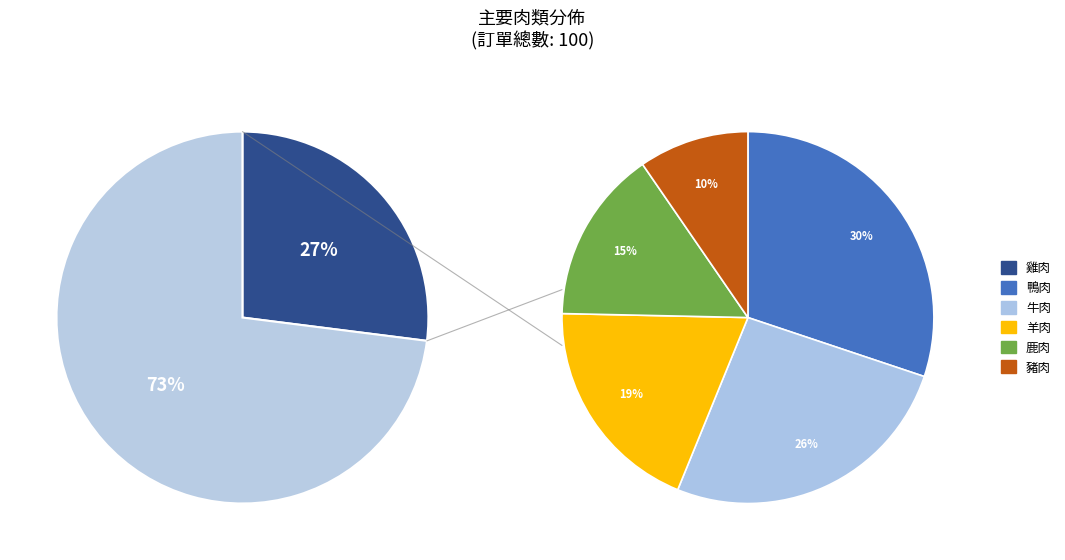

Which has a higher value, 羊肉 or 豬肉?

羊肉